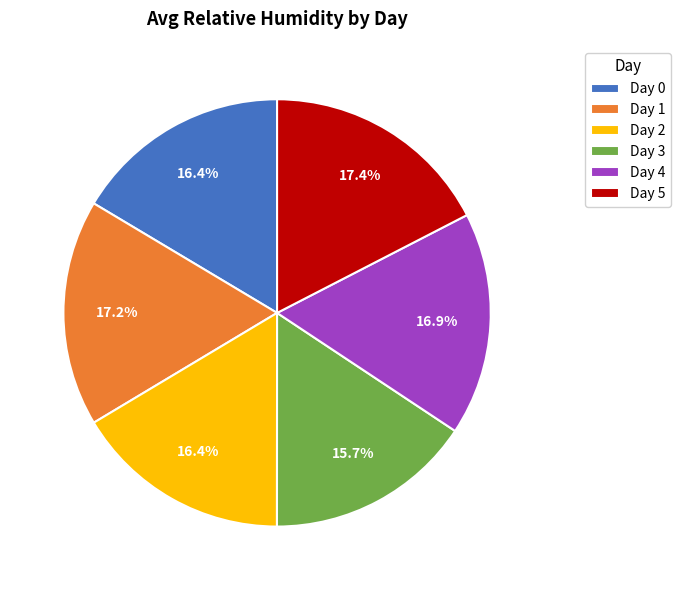

To the nearest percent, what percentage of the pie is Day 1?

17%